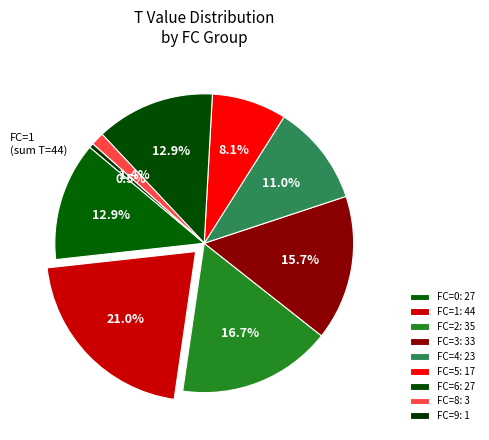

Is there a majority slice in this chart?

No